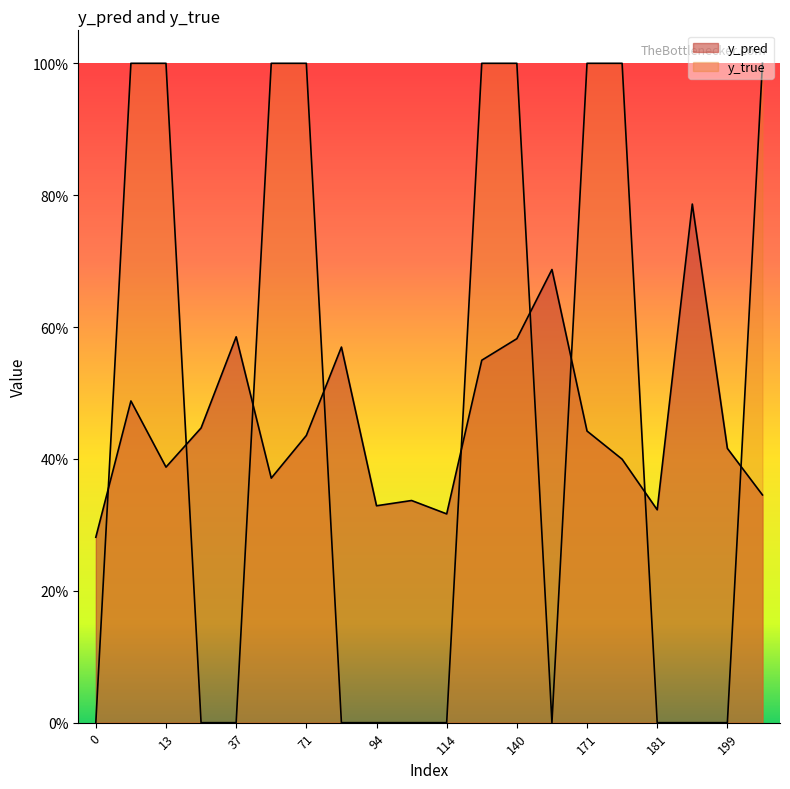

Is it true that y_pred equals 0.3 at 114?

True